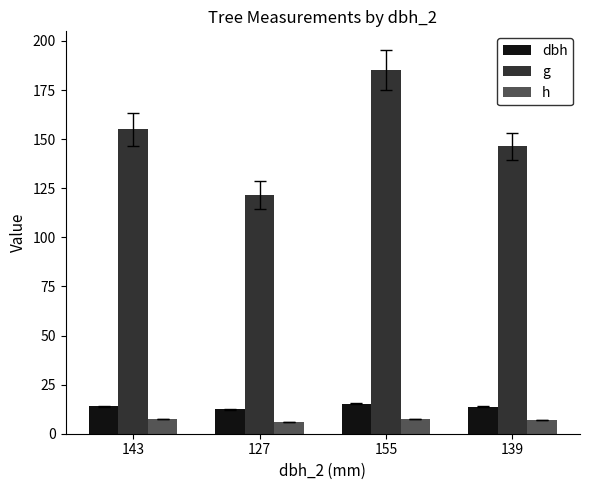

How many data points in g are above 155?

2